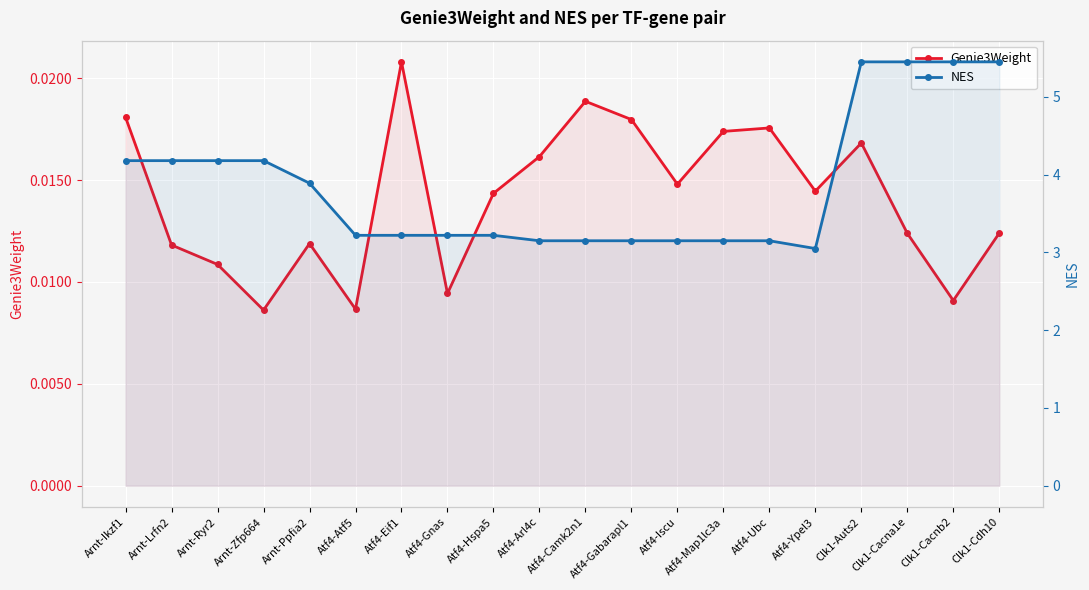

What is the spread (max minus min) of values at Atf4-Atf5?

3.2